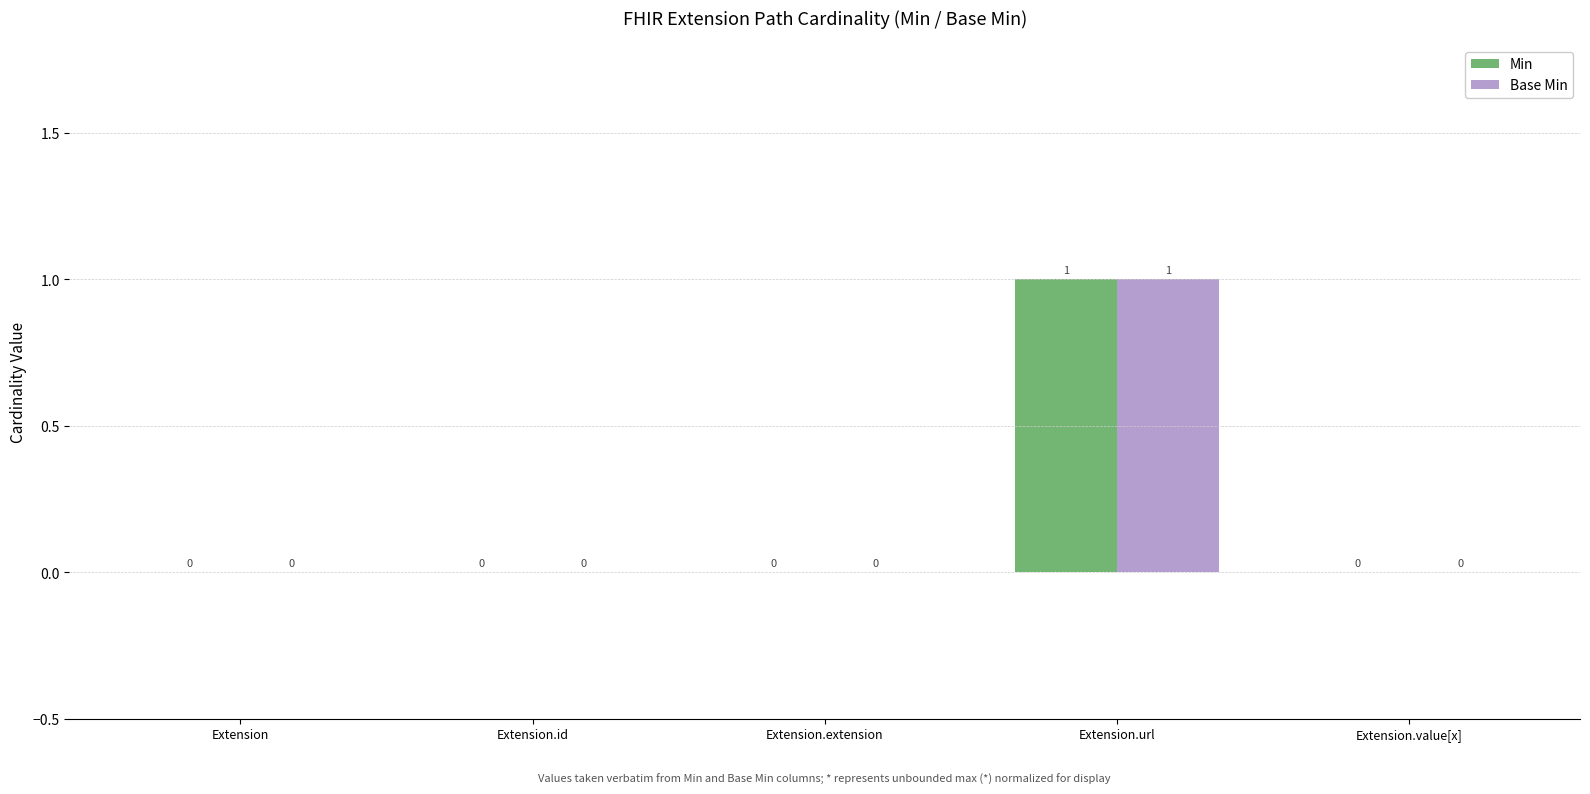

At which category is the sum across all series the highest?

Extension.url